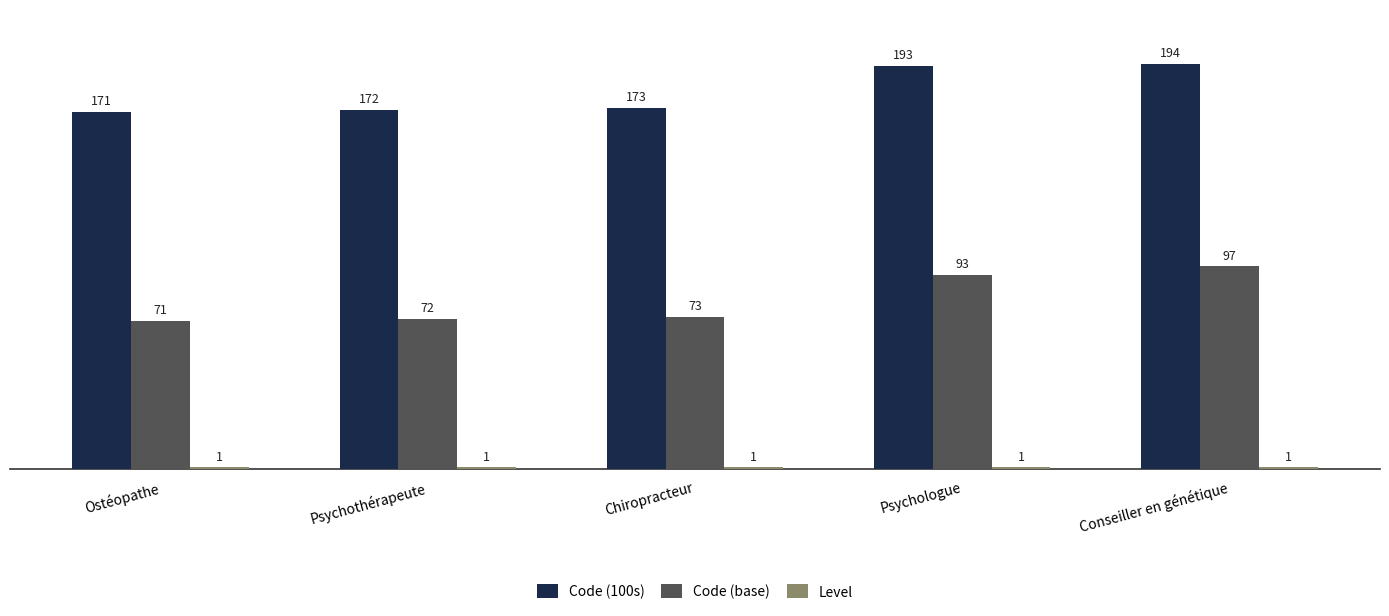

Does the chart contain any negative values?

No